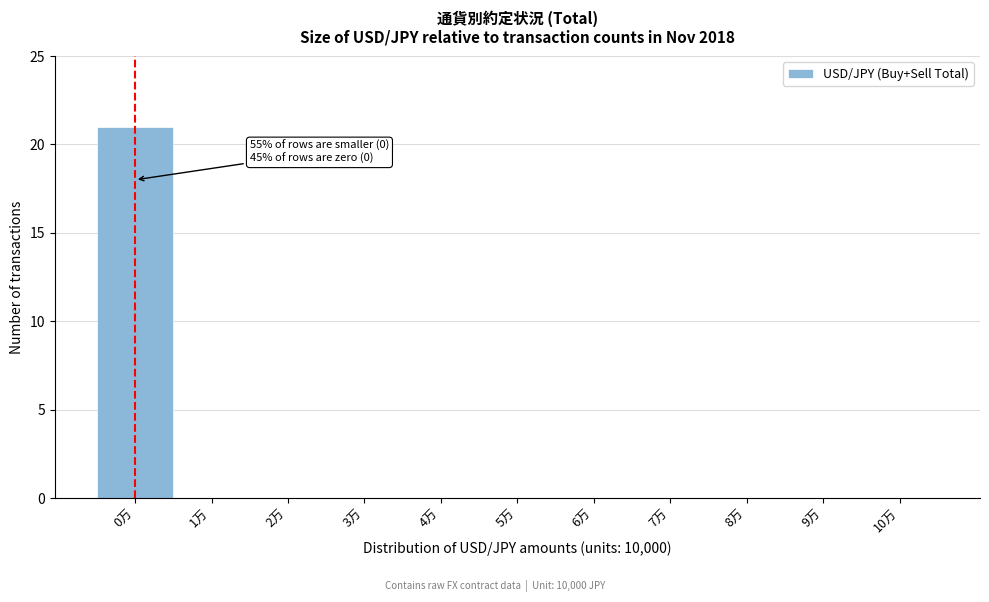

Reading left to right, transcribe all the data shown in this chart.

0万=21	1万=0	2万=0	3万=0	4万=0	5万=0	6万=0	7万=0	8万=0	9万=0	10万=0